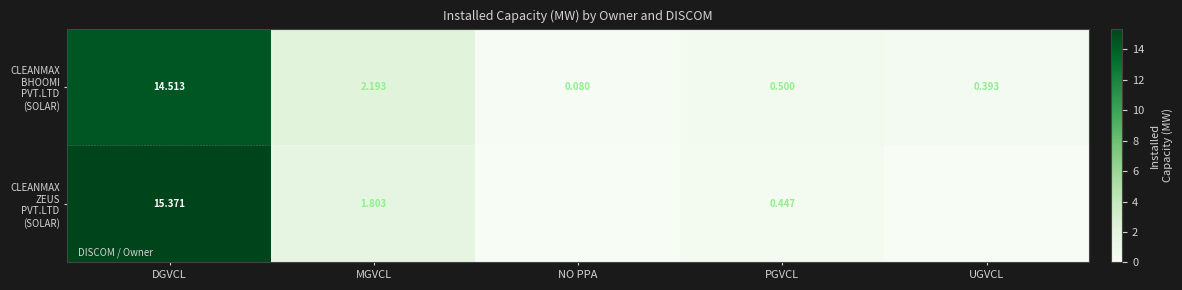

What is the approximate value of CLEANMAX BHOOMI PVT.LTD (SOLAR) at NO PPA?

0.1